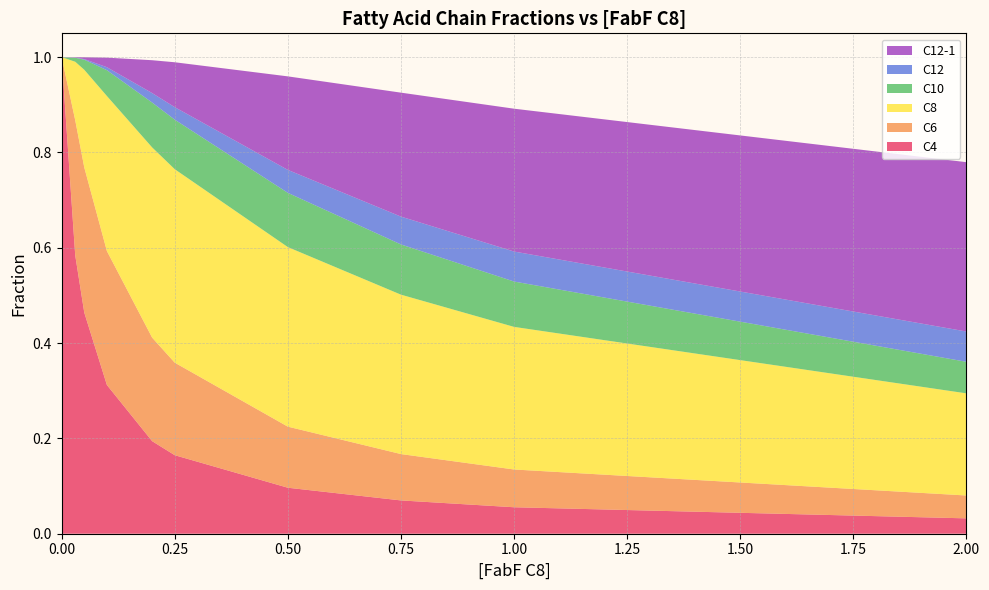

Reading left to right, transcribe all the data shown in this chart.

C4: 1.0	0.6	0.5	0.3	0.2	0.2	0.1	0.1	0.1	0.0
C6: 0.0	0.3	0.3	0.3	0.2	0.2	0.1	0.1	0.1	0.0
C8: 0.0	0.1	0.2	0.3	0.4	0.4	0.4	0.3	0.3	0.2
C10: 0.0	0.0	0.0	0.1	0.1	0.1	0.1	0.1	0.1	0.1
C12: 0.0	0.0	0.0	0.0	0.0	0.0	0.0	0.1	0.1	0.1
C12-1: 0.0	0.0	0.0	0.0	0.1	0.1	0.2	0.3	0.3	0.4